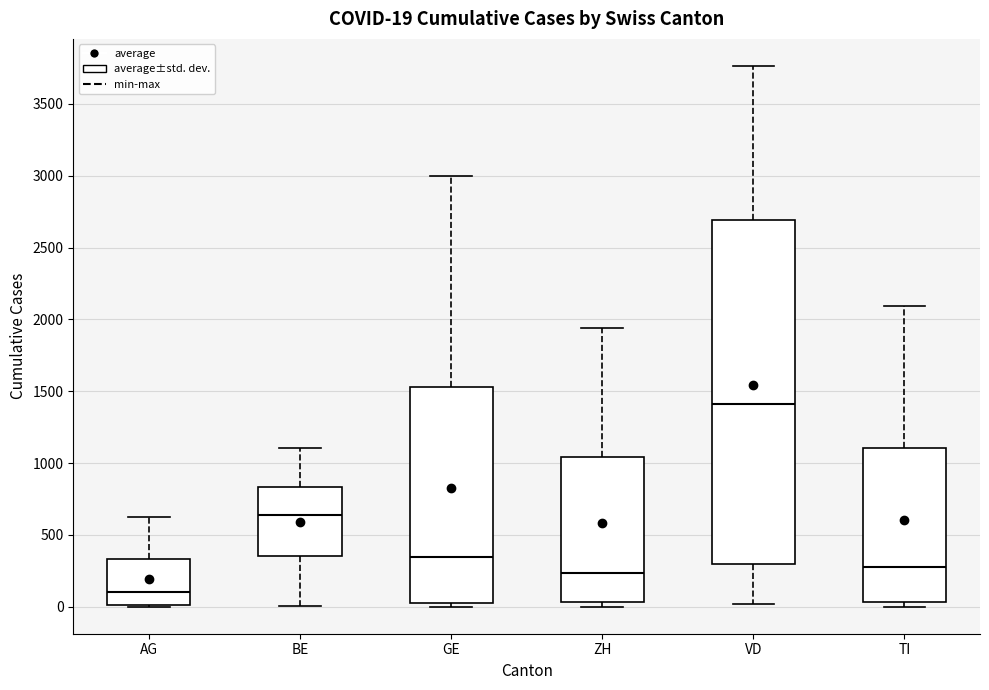

Comparing the boxes themselves (not the whiskers), which one is the tallest?

VD